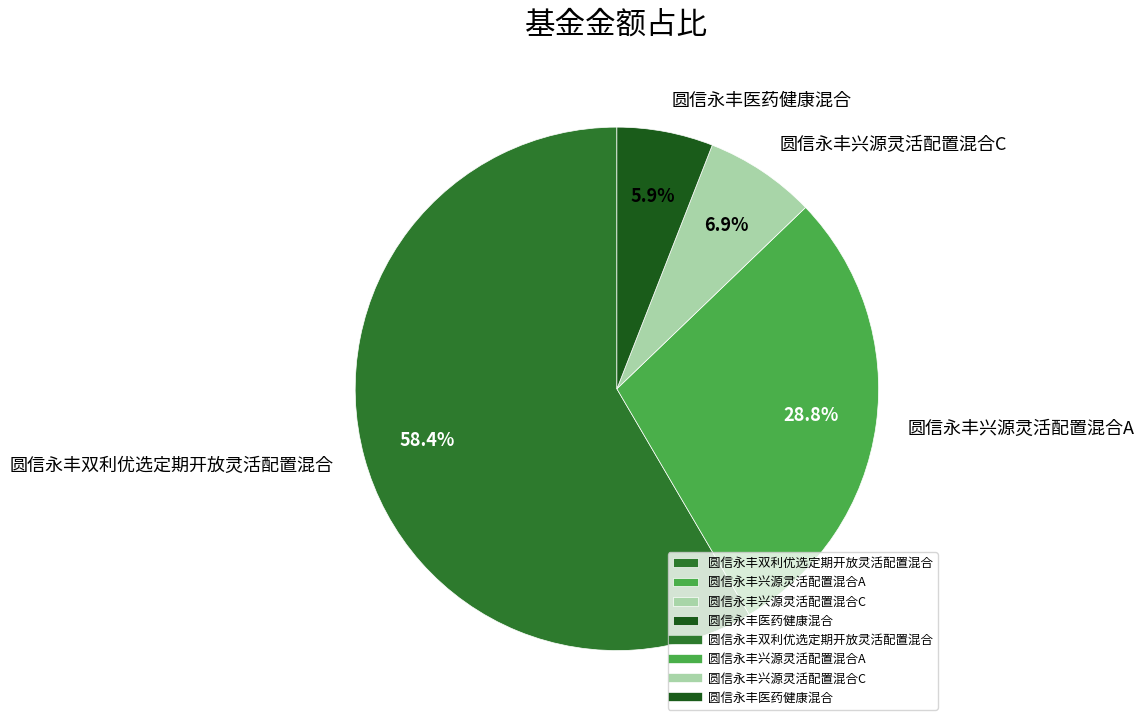

What is the ratio of the value at 圆信永丰医药健康混合 to the value at 圆信永丰双利优选定期开放灵活配置混合?

0.1